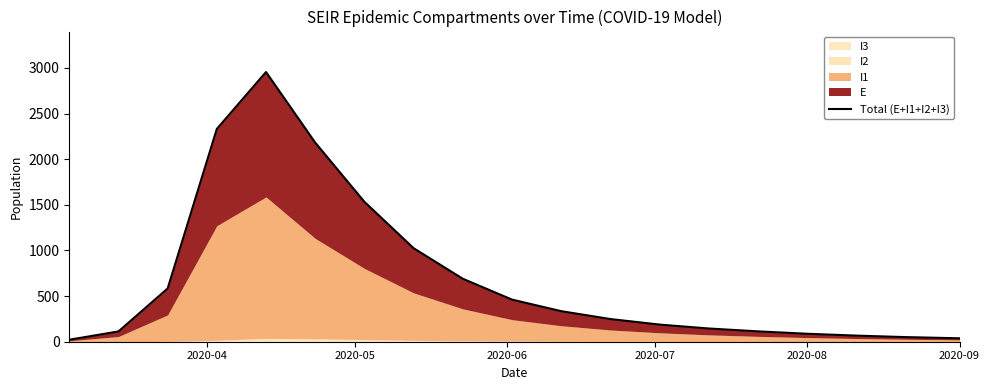

What is the value of the 10th point from the left?

461.8